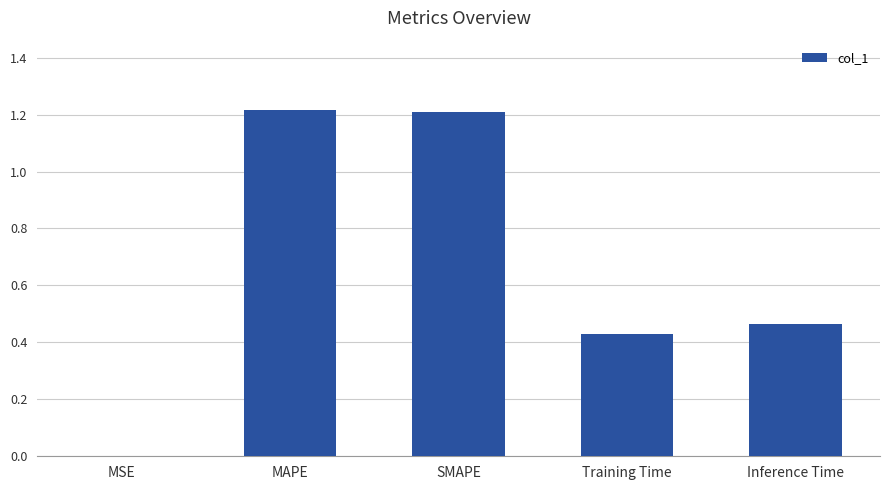

The value at SMAPE is 1.7. True or false?

False